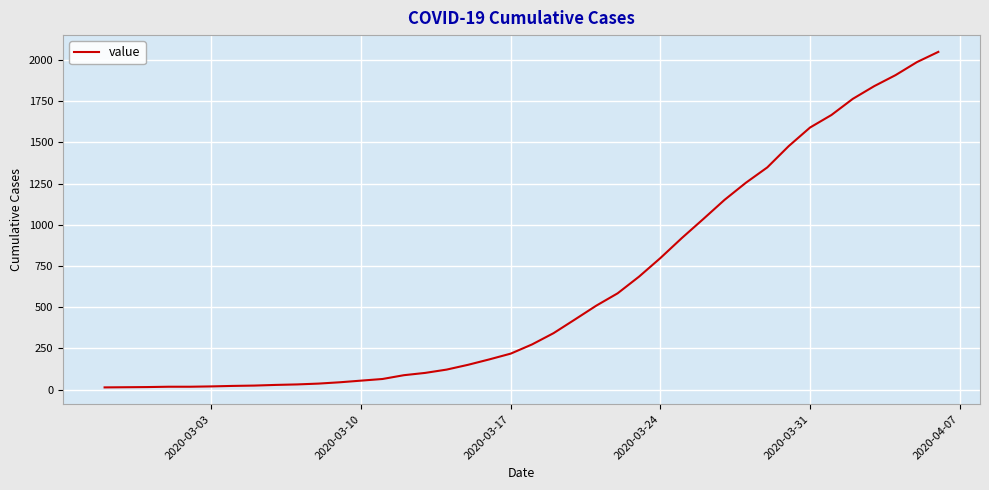

What is the difference between the maximum and minimum values?

2036